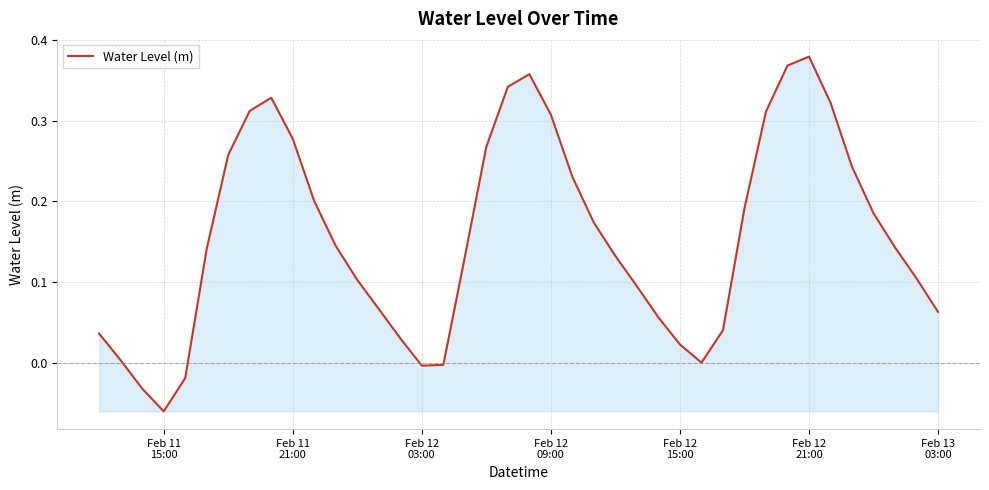

How many lines are shown in the chart?

1